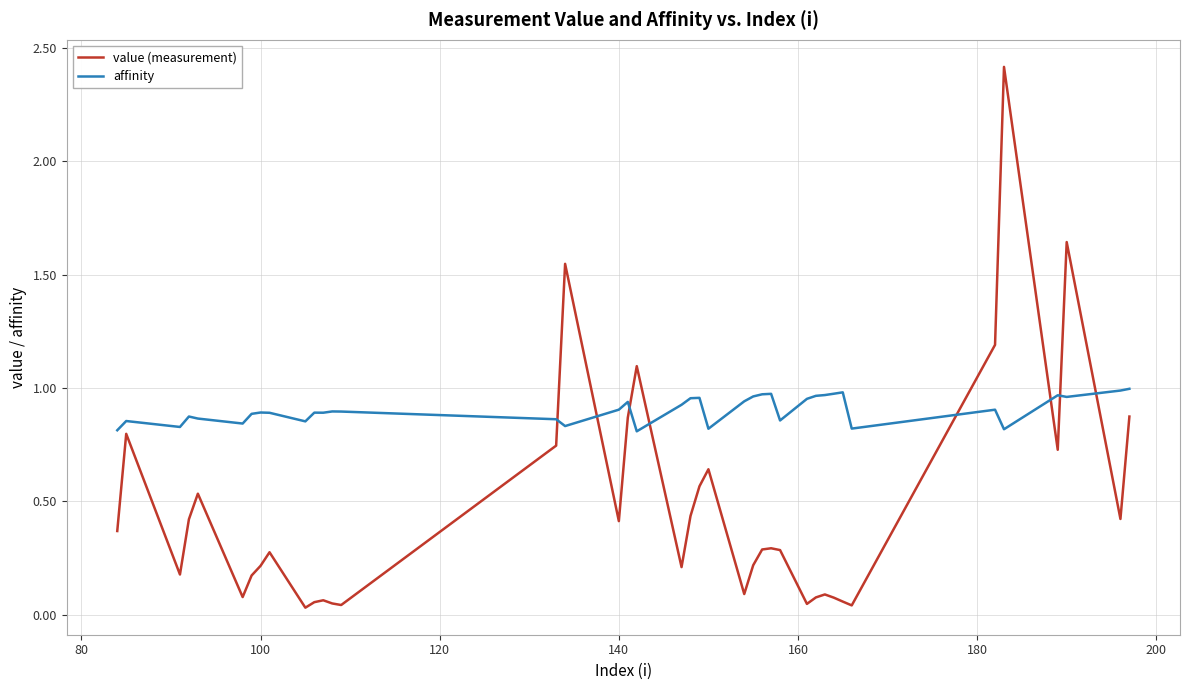

Which series has the largest range (max minus min)?

value (measurement)